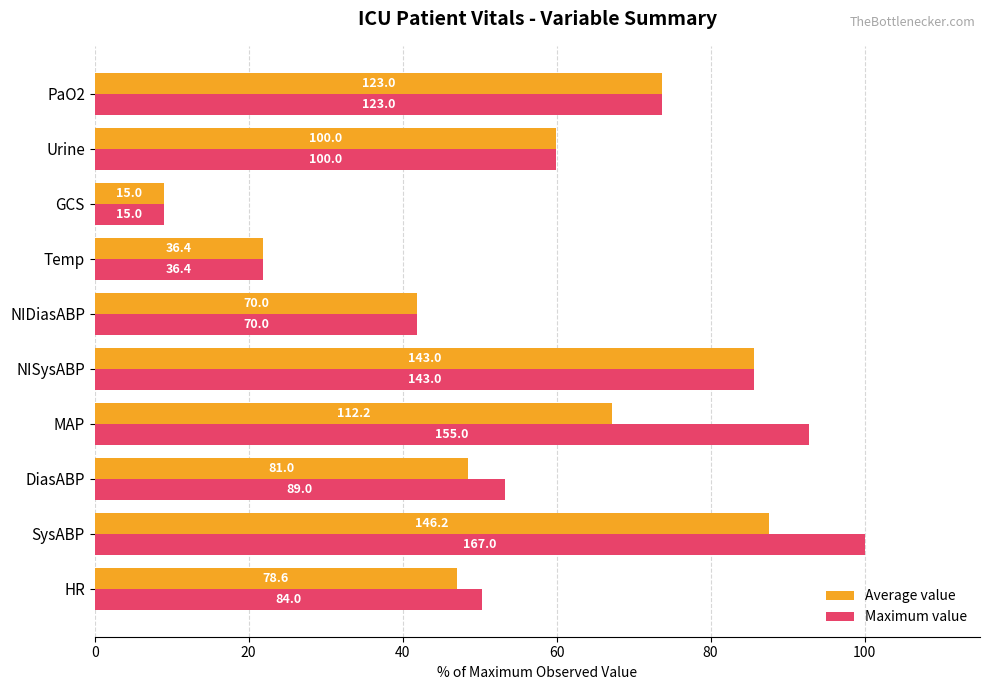

What is the average value of the Average value series?

54.2